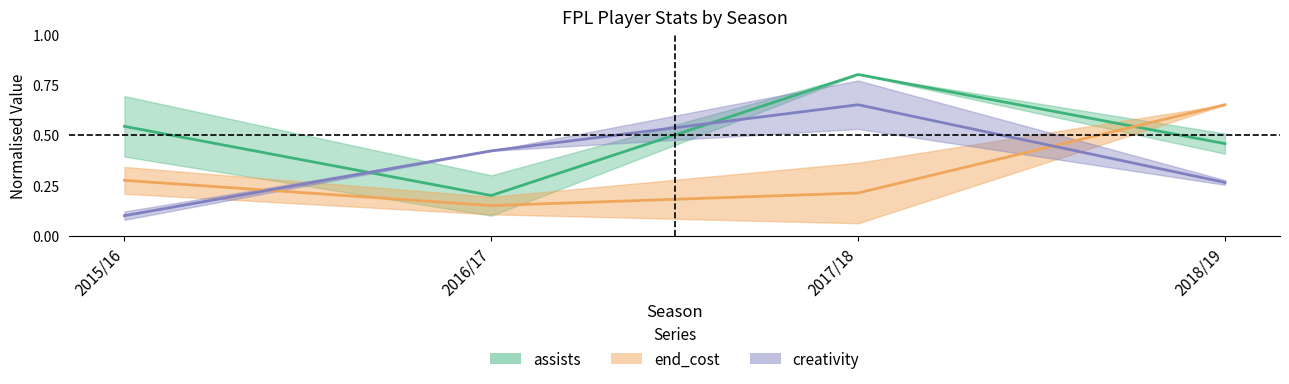

What are all the series names shown in the legend?

assists, creativity, end_cost